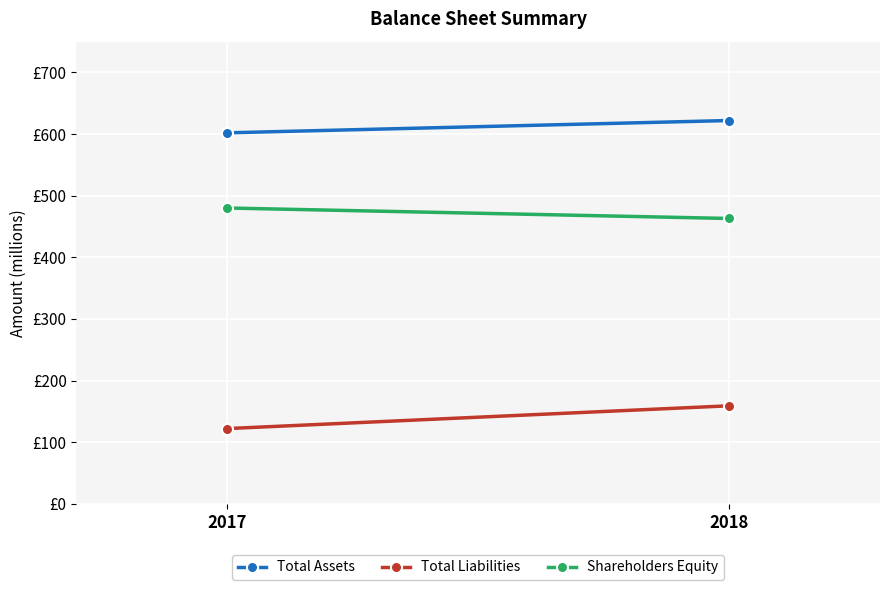

The value of Total Liabilities at 2018 is 159. True or false?

True